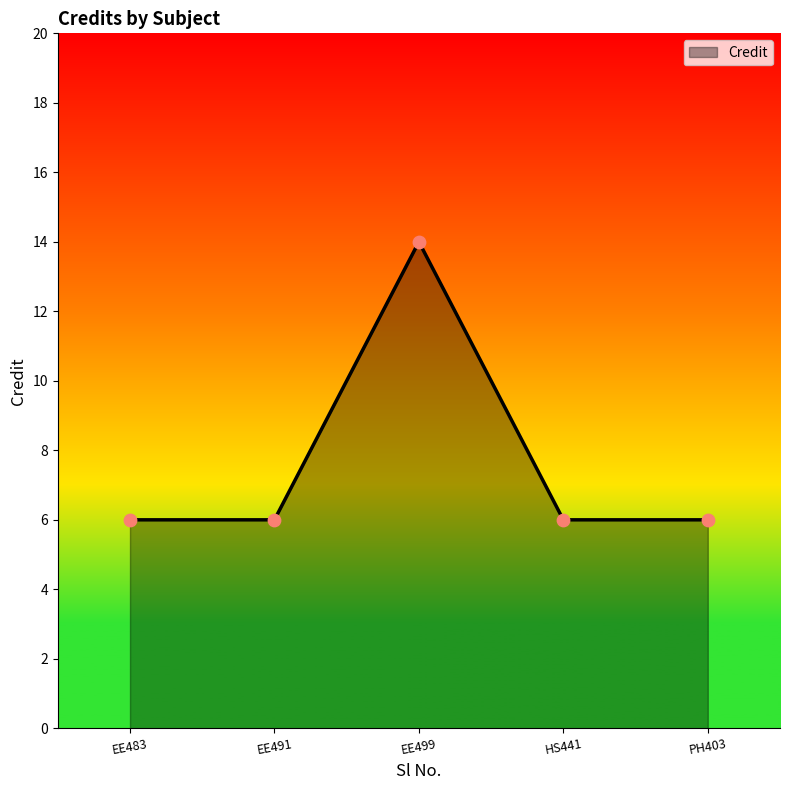

Between PH403 and EE499, which is larger?

EE499